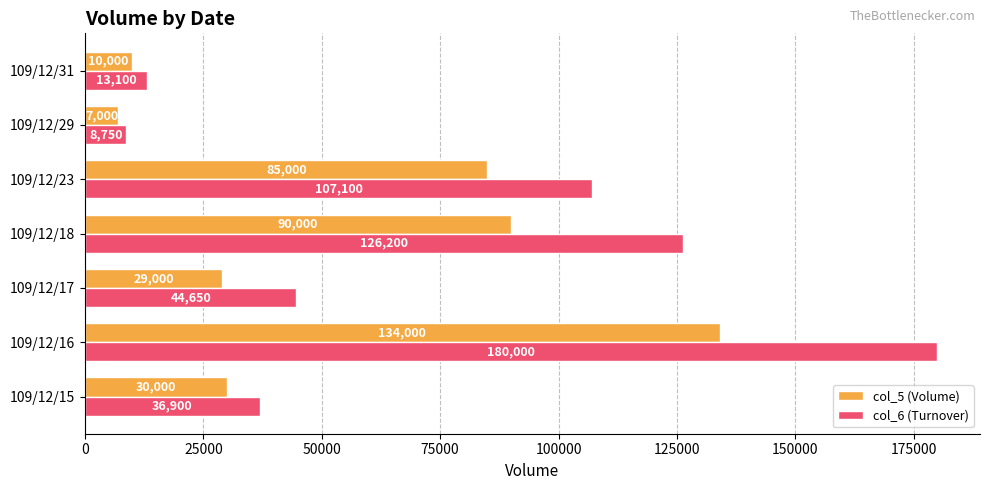

Read the col_6 (Turnover) value at 109/12/18.

126200